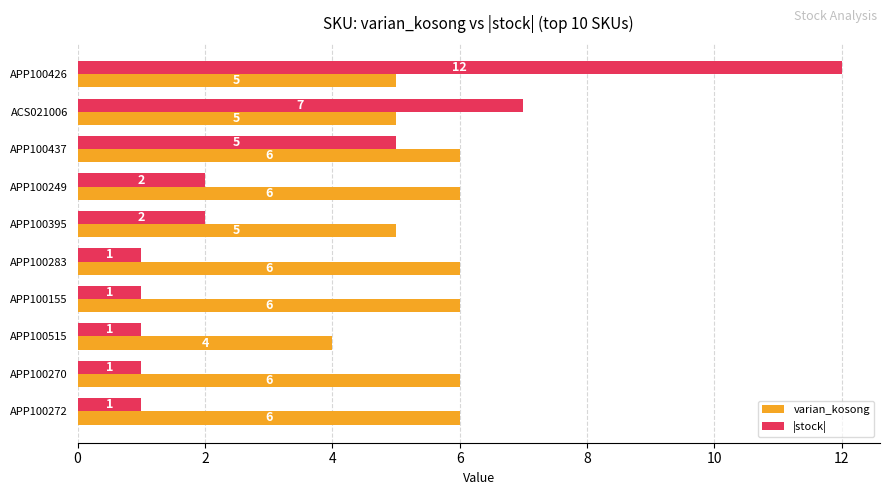

The value of |stock| at APP100437 is 5. True or false?

True